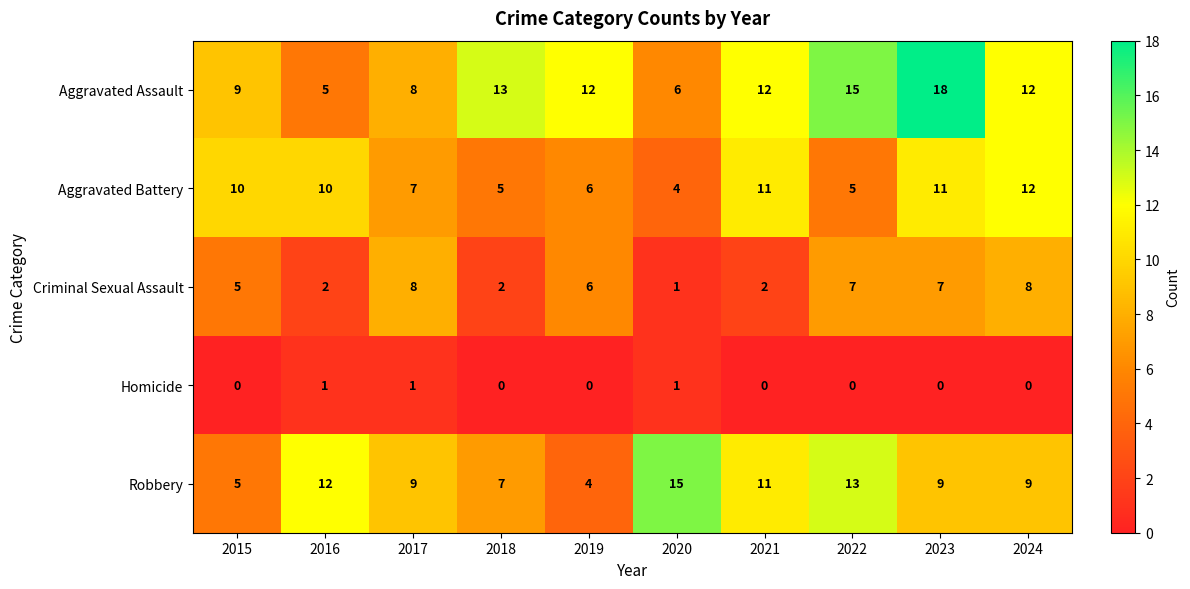

Which series has the largest range (max minus min)?

Aggravated Assault